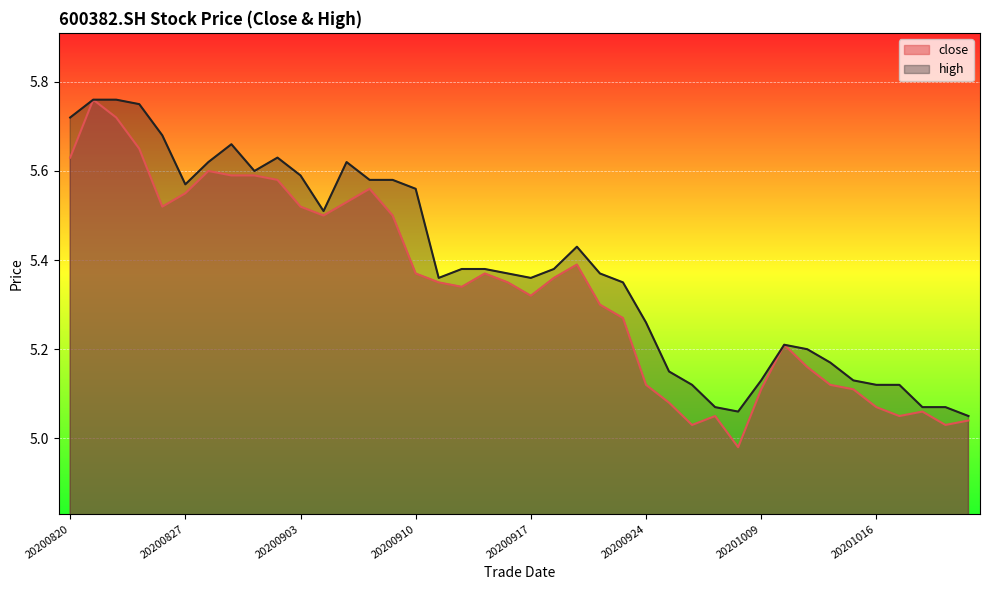

True or false: close and high cross at least once.

False